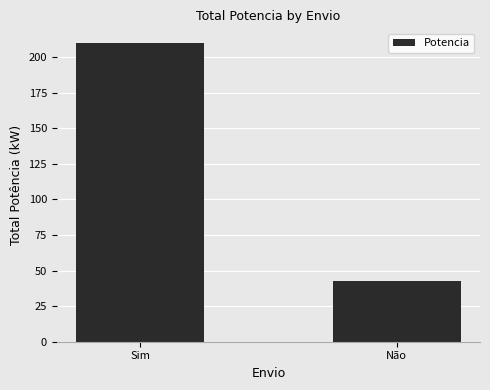

Reading left to right, list all the values displayed in this chart.

209.6	42.7